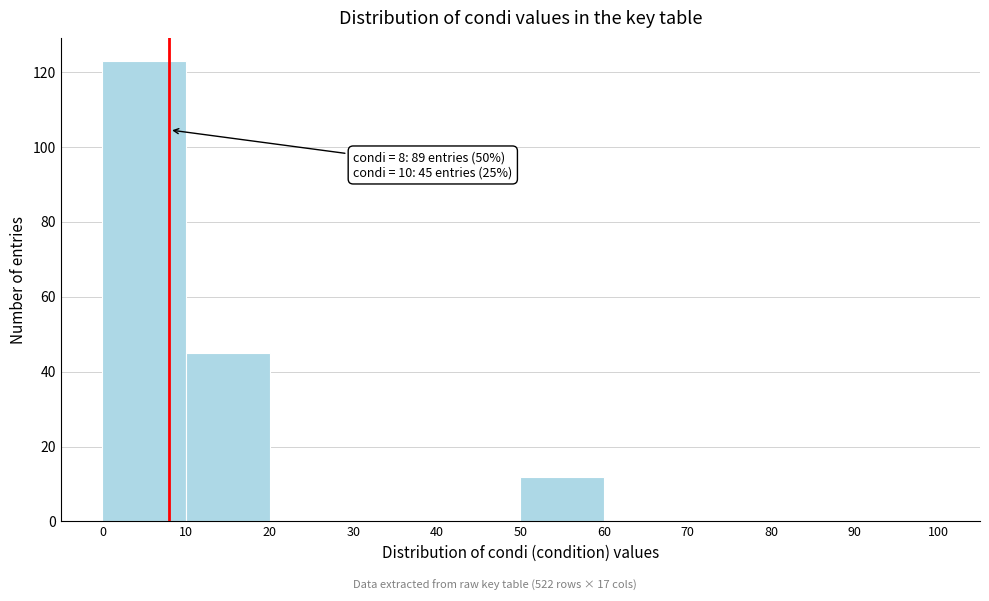

Over which range of the x-axis is the bar tallest?

0 to 10